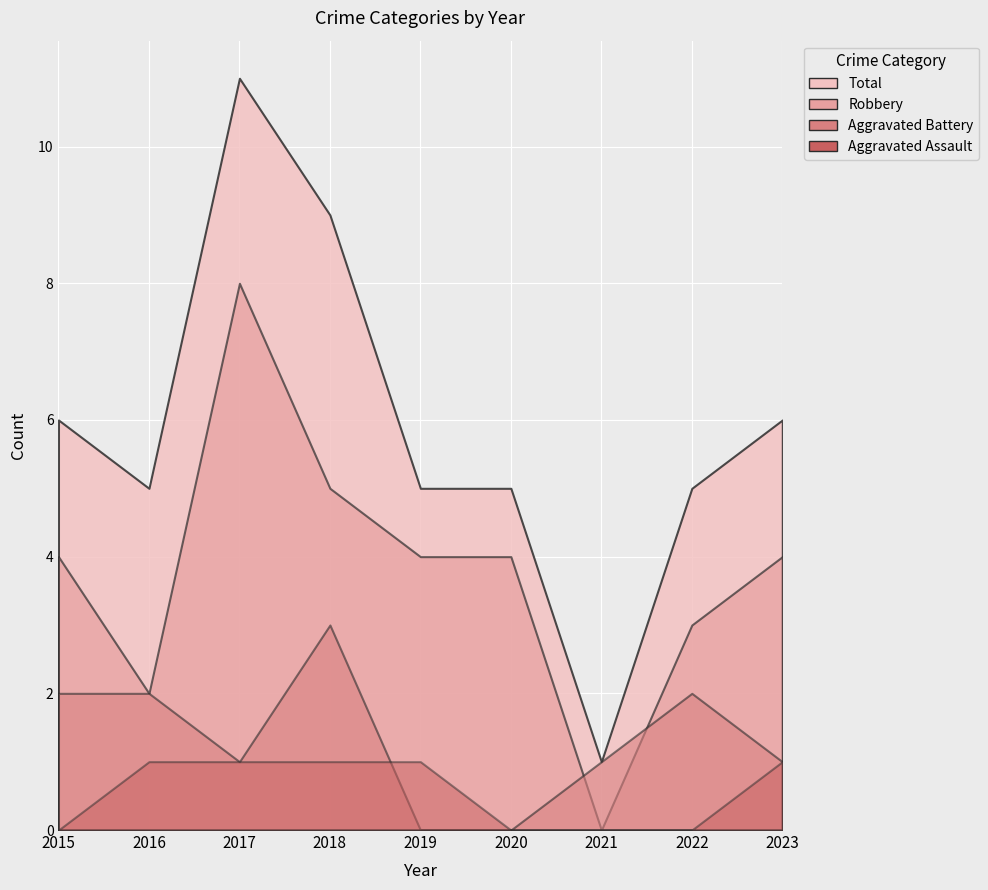

In Robbery, how many points are lower than both neighbors (excluding endpoints)?

2